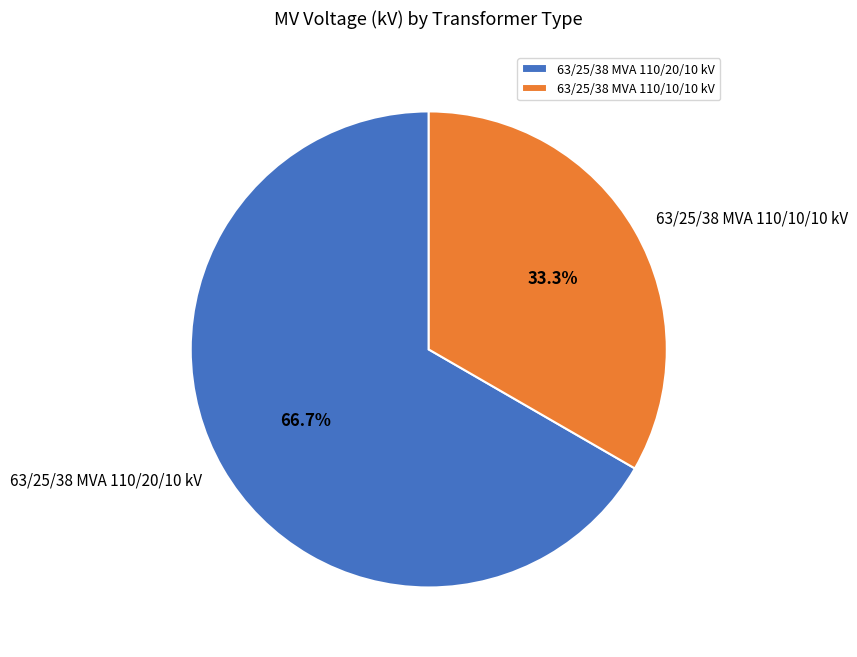

Between 63/25/38 MVA 110/20/10 kV and 63/25/38 MVA 110/10/10 kV, which is larger?

63/25/38 MVA 110/20/10 kV